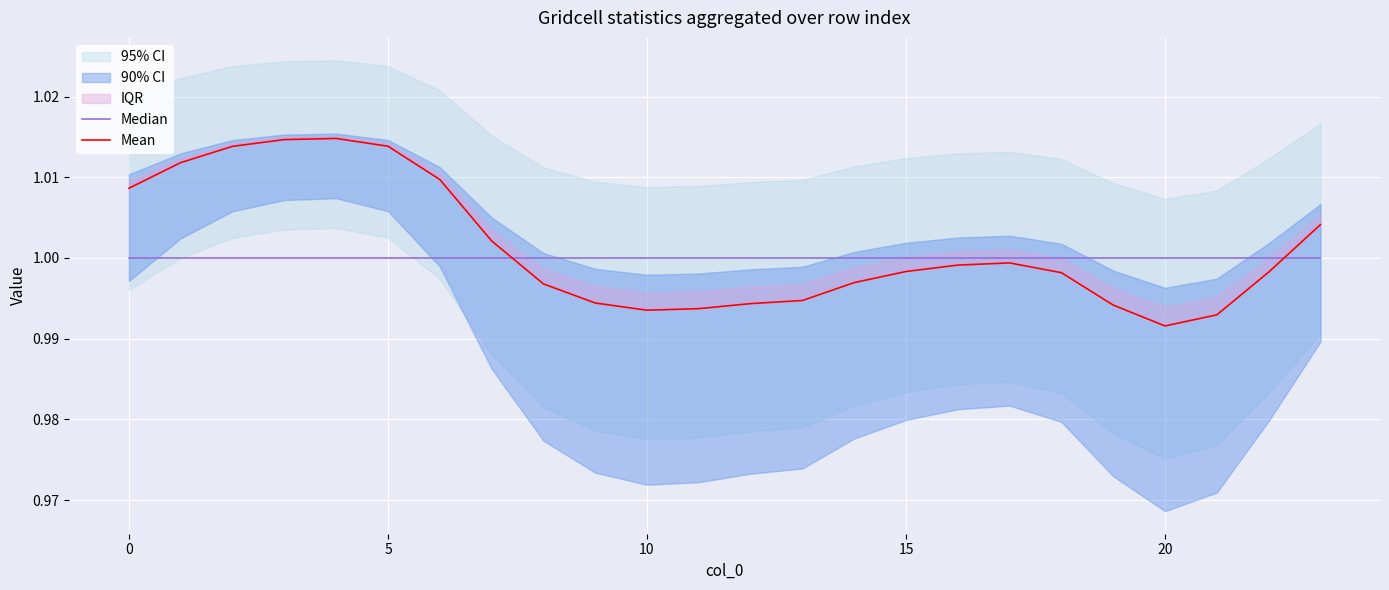

True or false: Median has more than 1 interior local peaks.

False